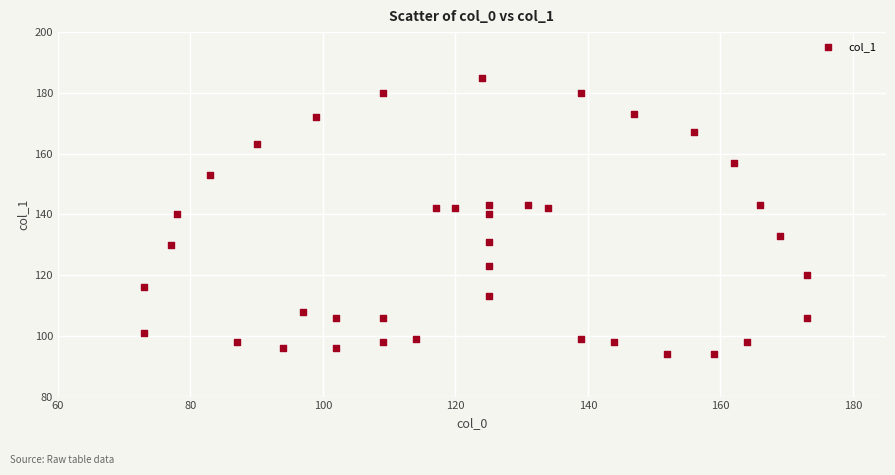

What is the range of Y values (max minus min)?

91